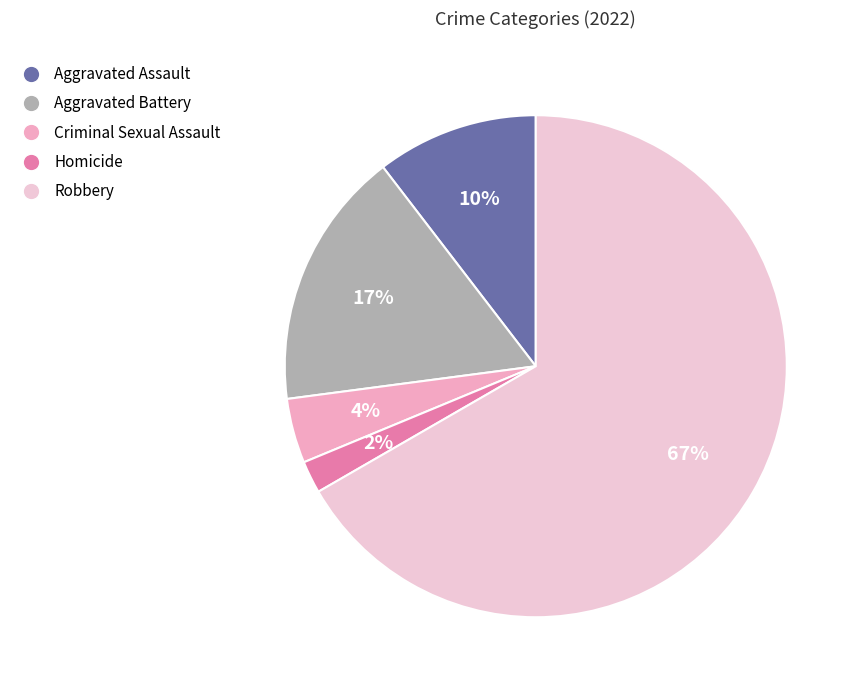

How many slices are in this pie chart?

5